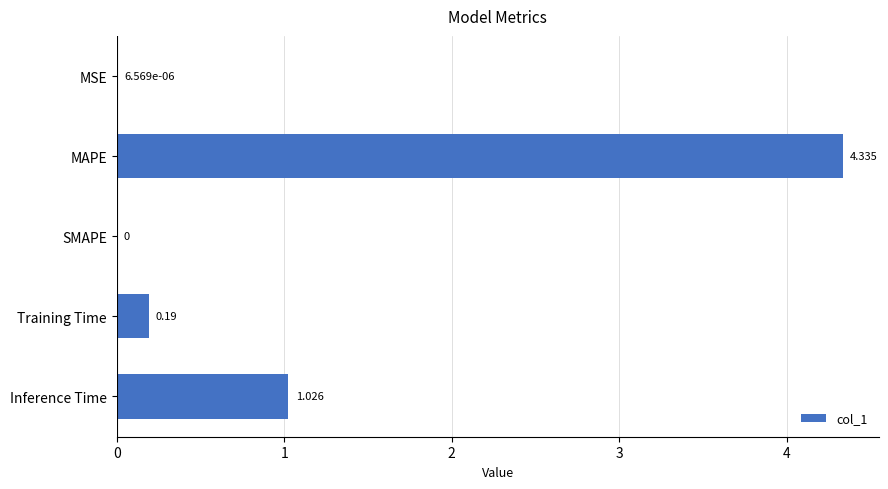

Where is the data nearest to the value 2?

Inference Time